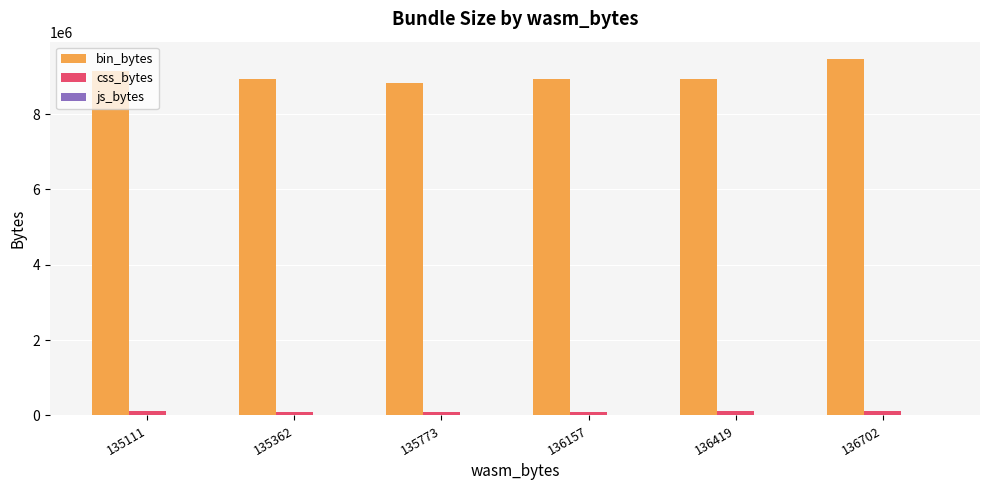

The value of bin_bytes at 136702 is 9448164.0. True or false?

True